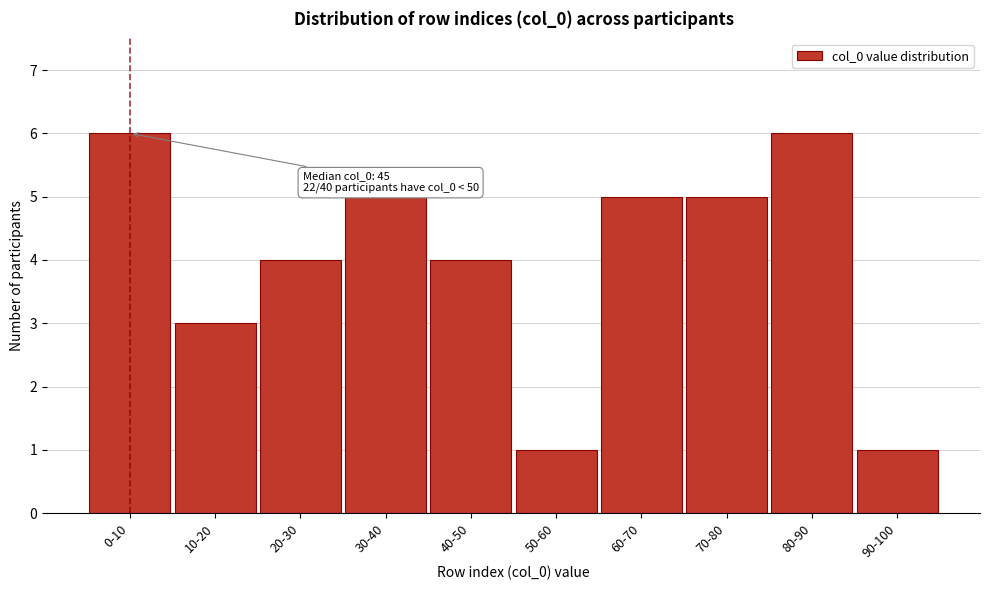

Reading left to right, list all the values displayed in this chart.

6	3	4	5	4	1	5	5	6	1